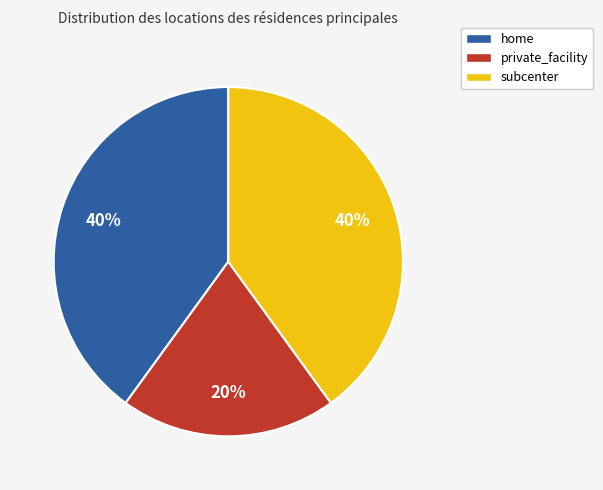

To the nearest percent, what is the difference between the largest and smallest slice percentages?

20%